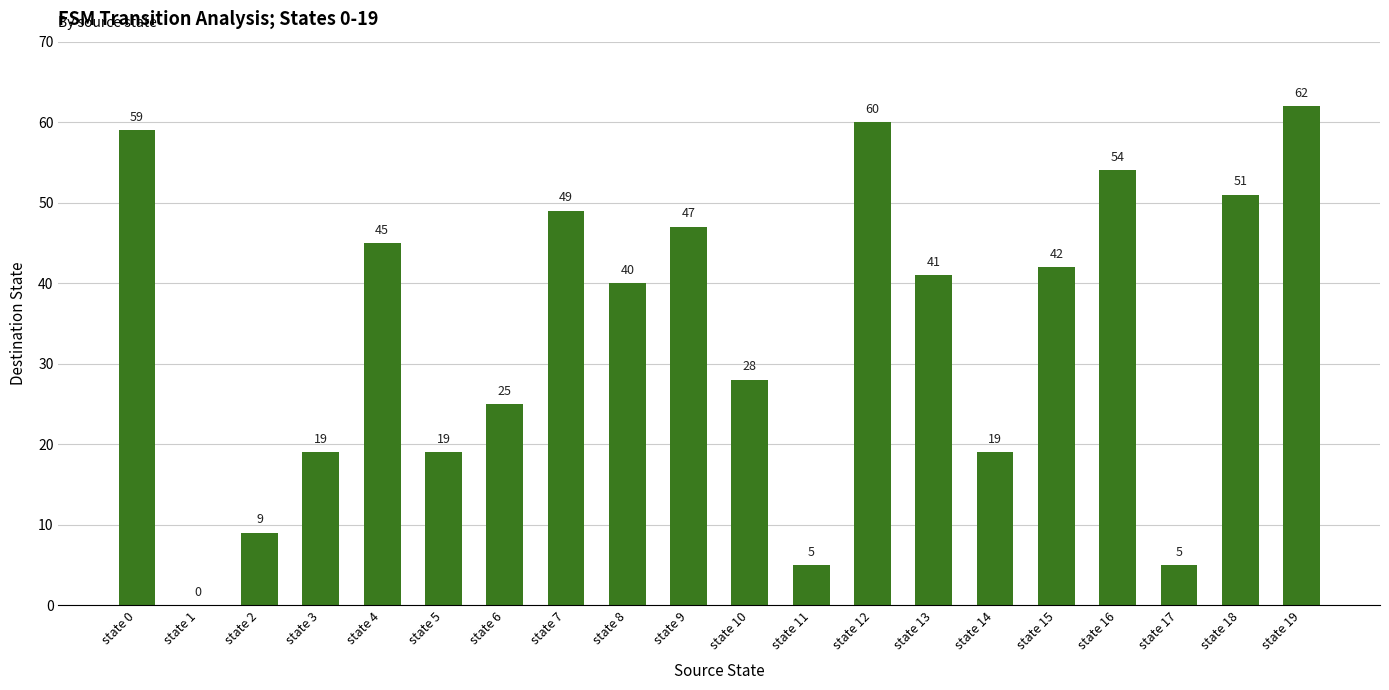

How many values are above zero?

19